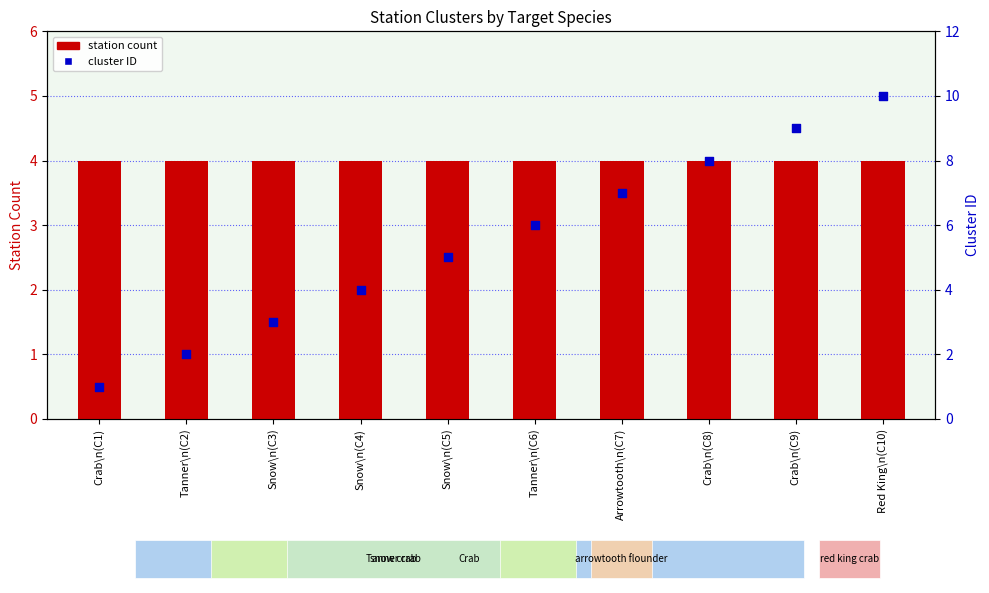

Which series contains the highest Y value?

Cluster ID